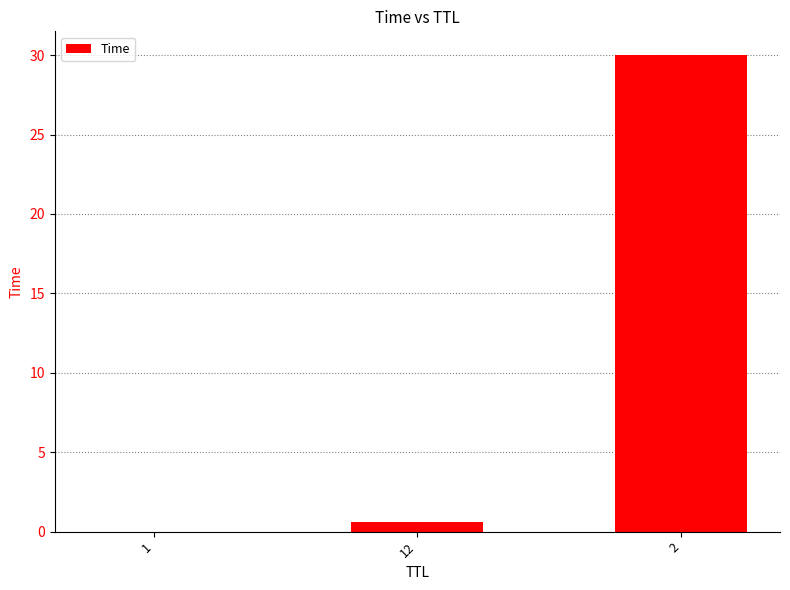

What is the maximum value shown in the chart?

30.0